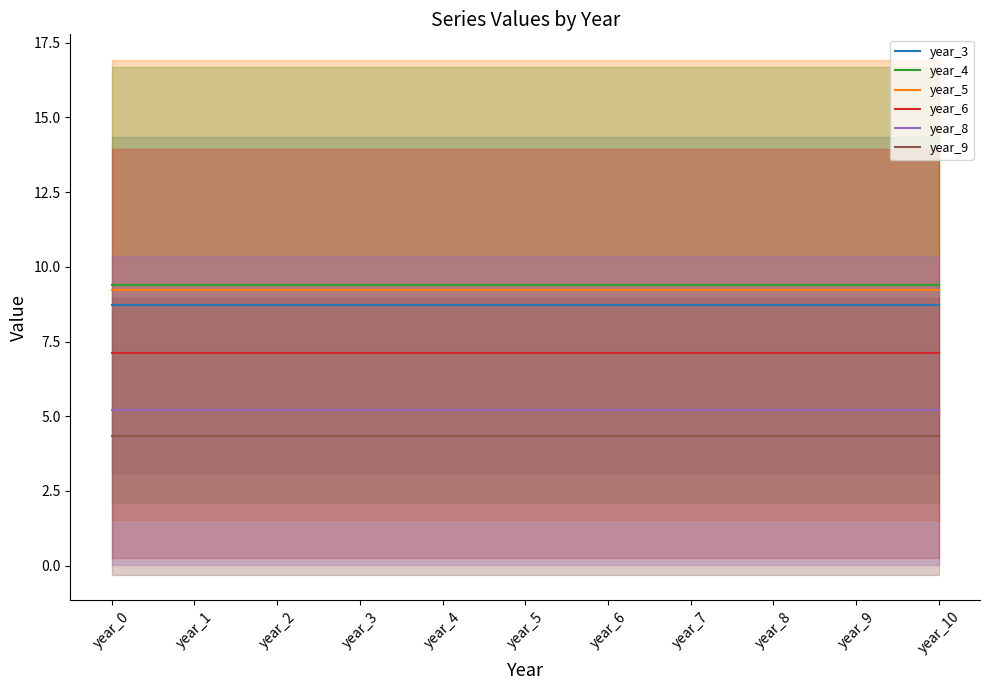

True or false: year_8 and year_6 intersect in this chart.

False